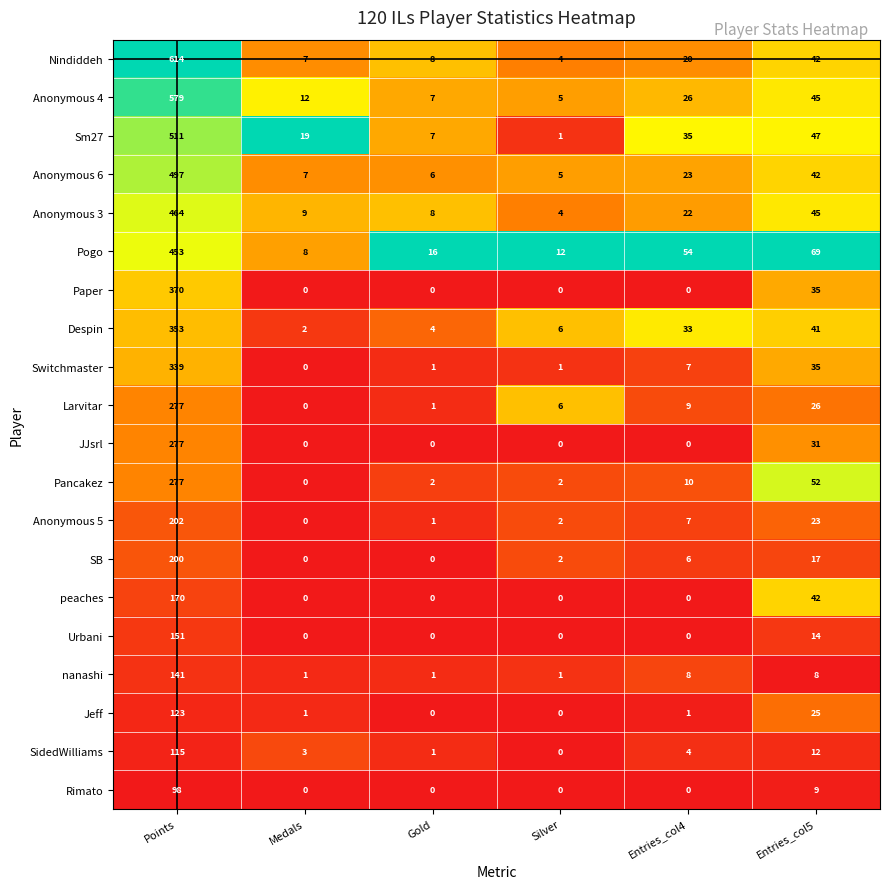

What is the sum of all Paper values?

405